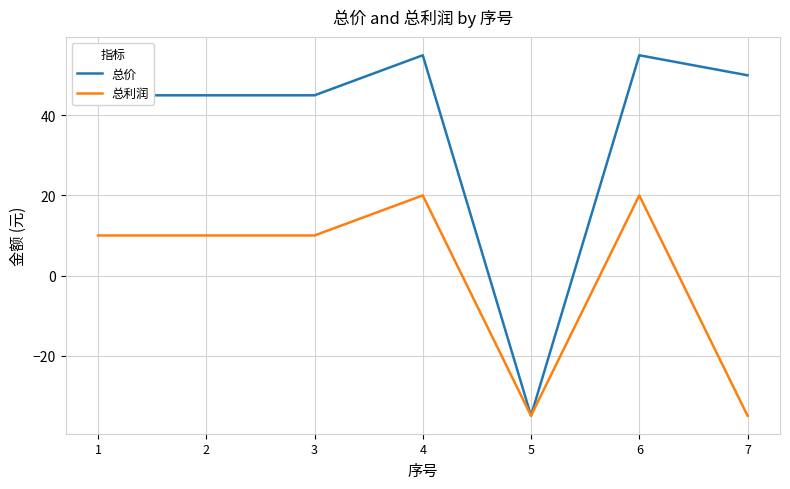

What is the sum of all 总价 values?

260